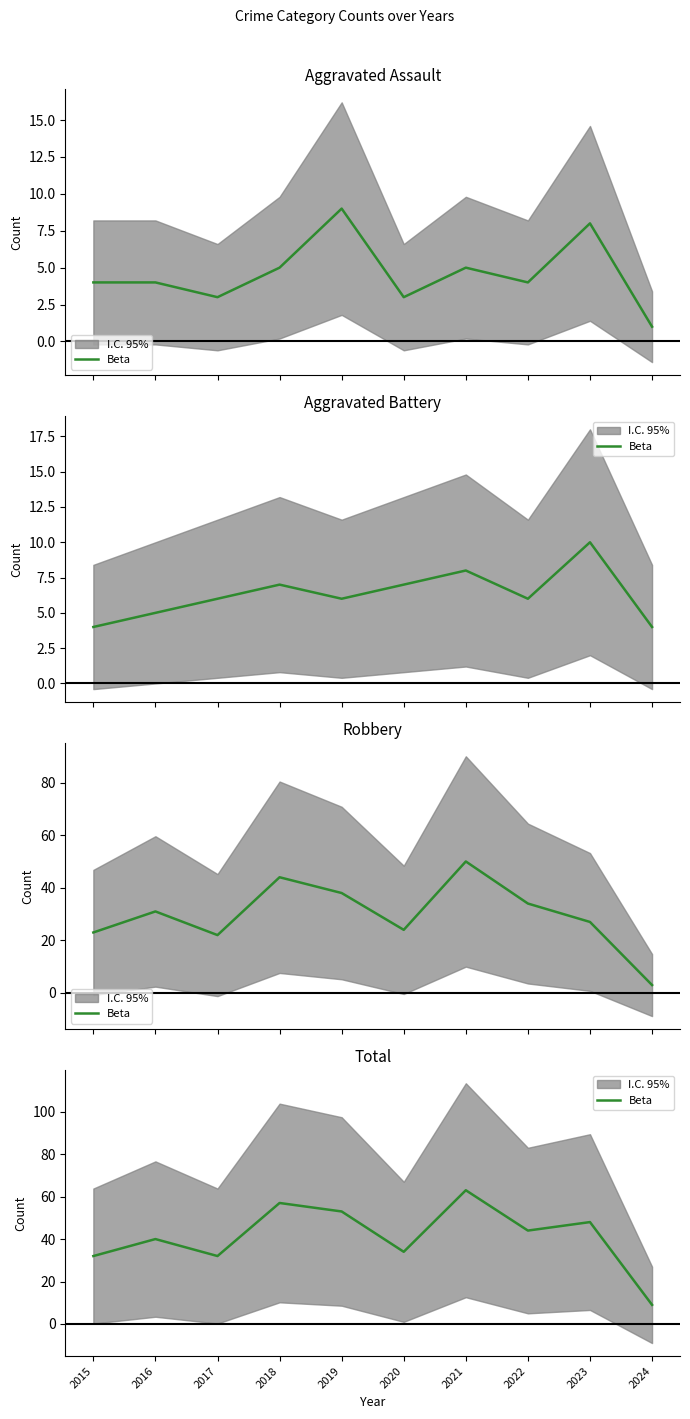

Where is the first local minimum?

2017